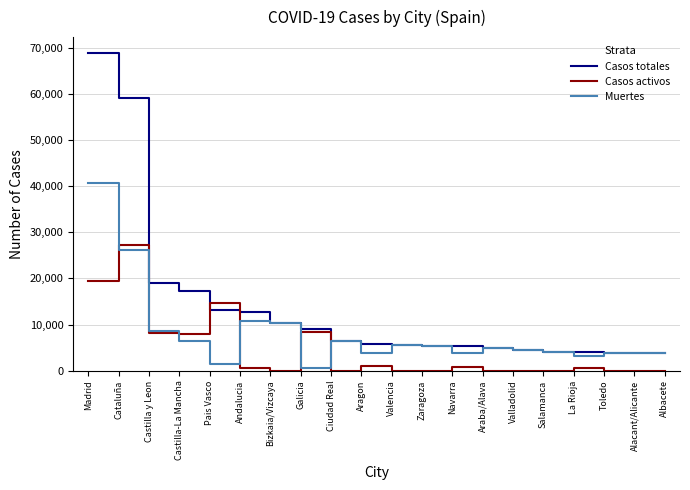

What is the maximum value for Muertes?

40736